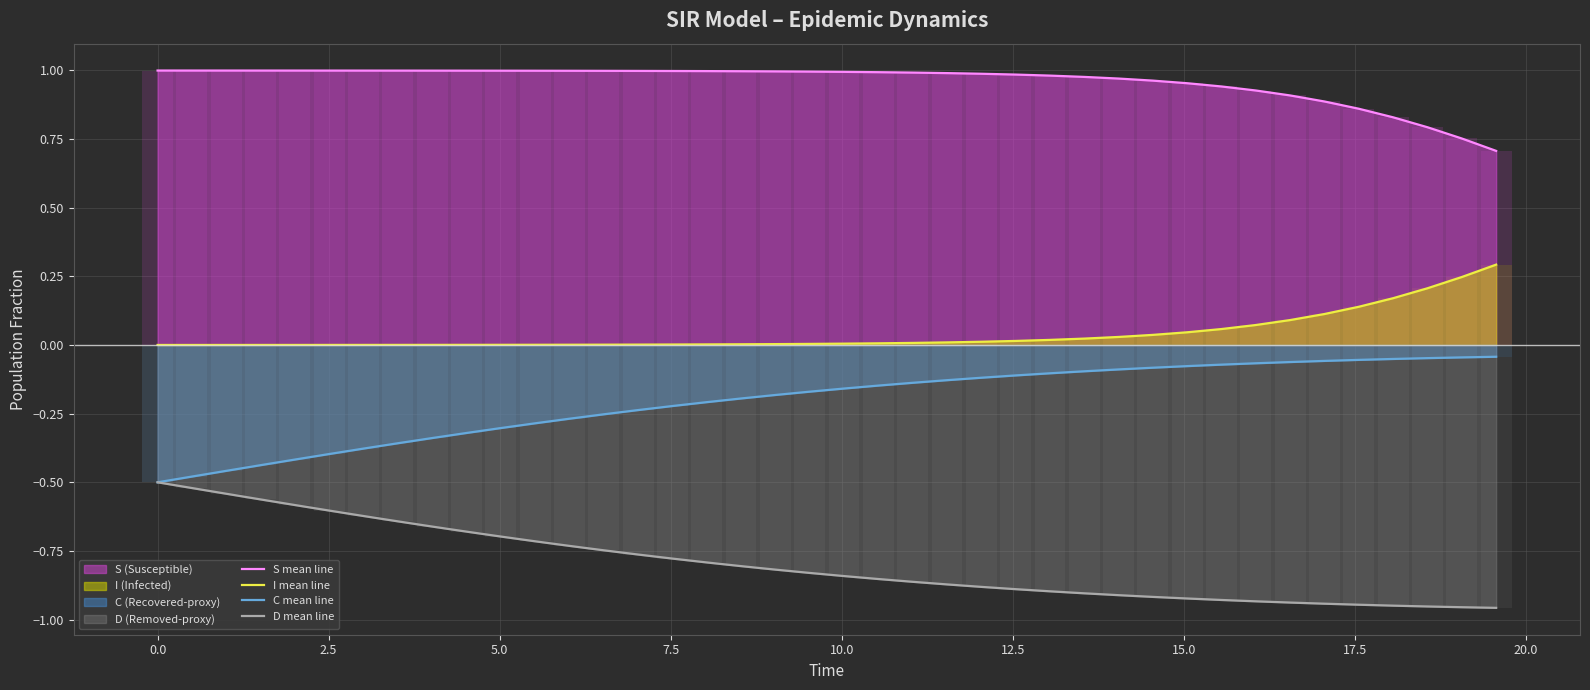

What is the value of the S mean line bar at the 2nd from the left?

1.0